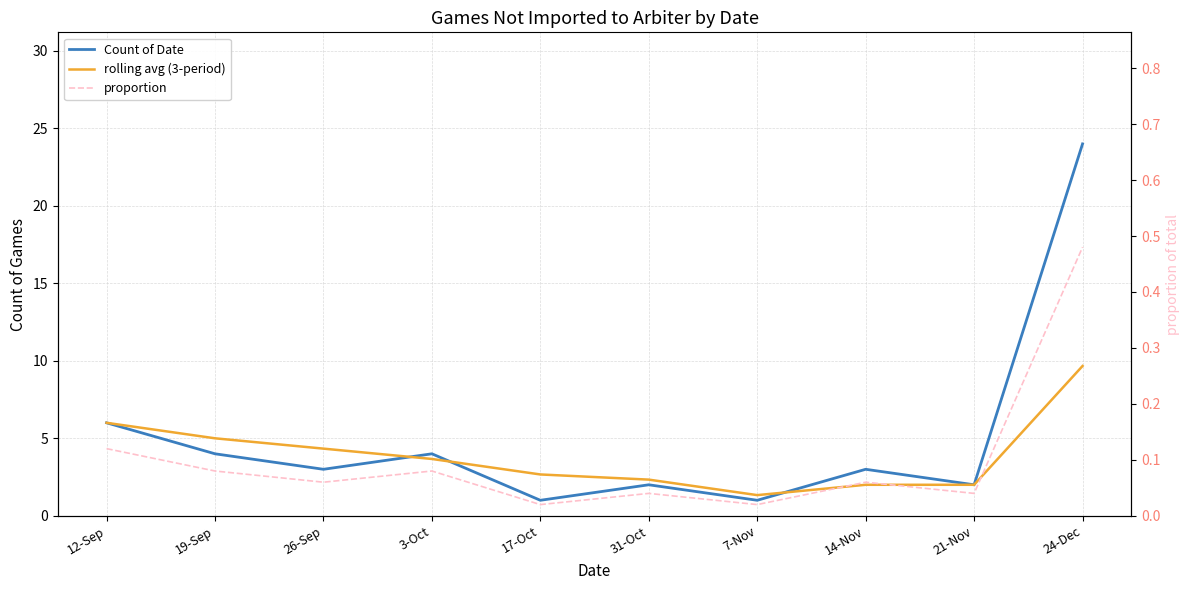

List the labels in order of proportion value, smallest first.

17-Oct, 7-Nov, 31-Oct, 21-Nov, 26-Sep, 14-Nov, 19-Sep, 3-Oct, 12-Sep, 24-Dec